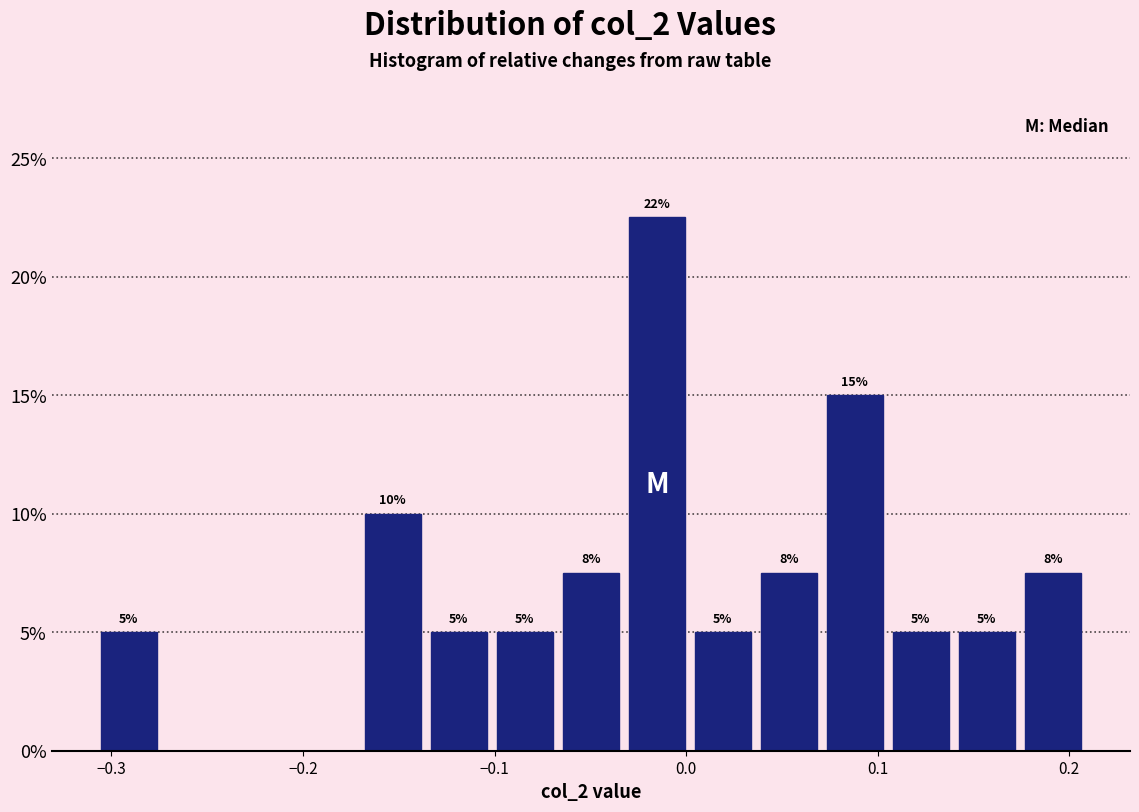

Around what value on the x-axis is the tallest bar? Give the approximate position of its centre, as read against the axis.

-0.02